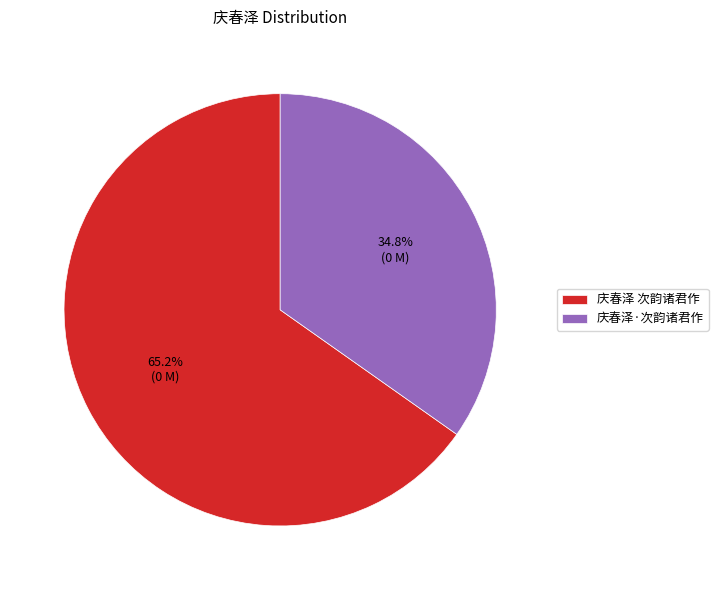

To the nearest percent, what is the difference between the largest and smallest slice percentages?

30%